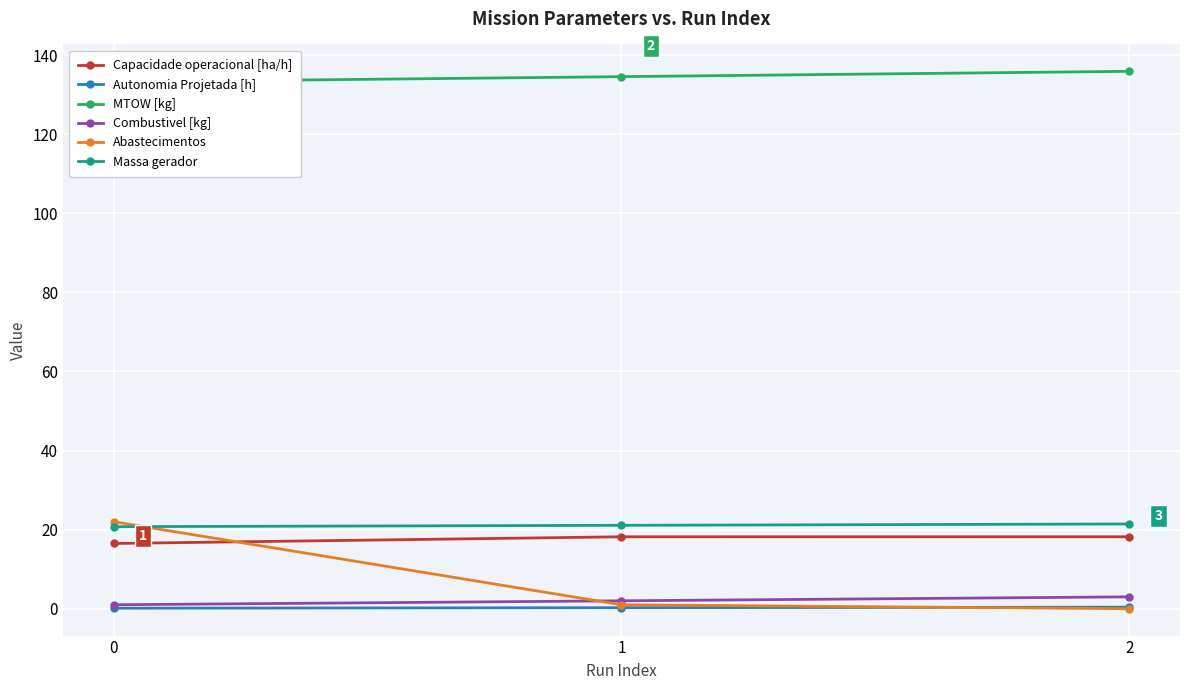

The value of Abastecimentos at 1 is 1.0. True or false?

True